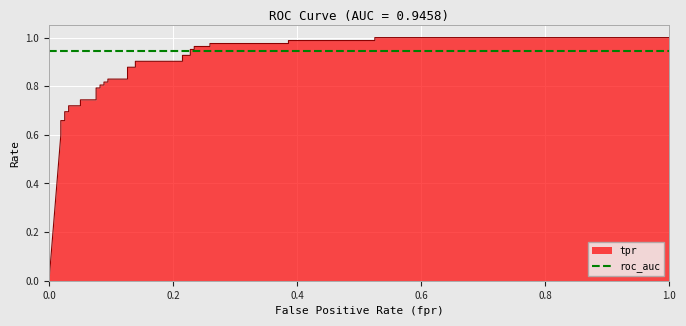

What is the label of the 5th point from the left?

0.8